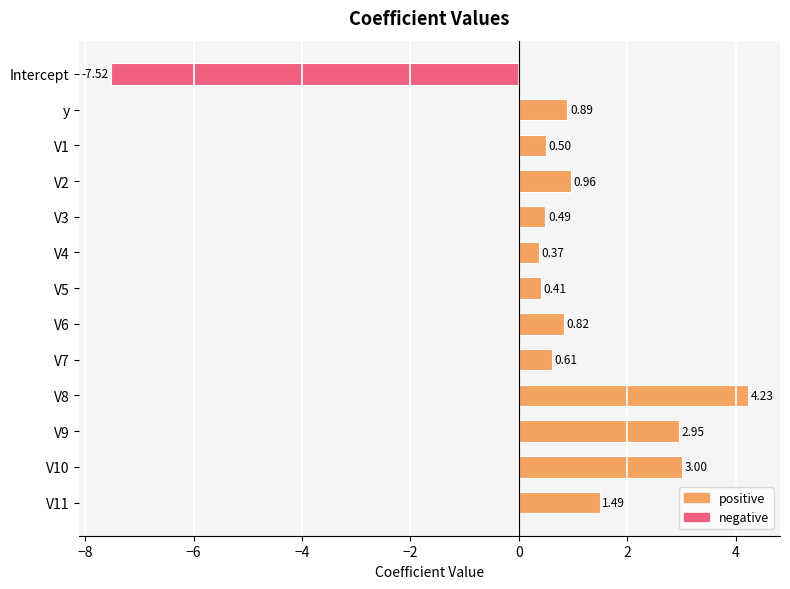

What is the change in value from V1 to V9?

+2.5